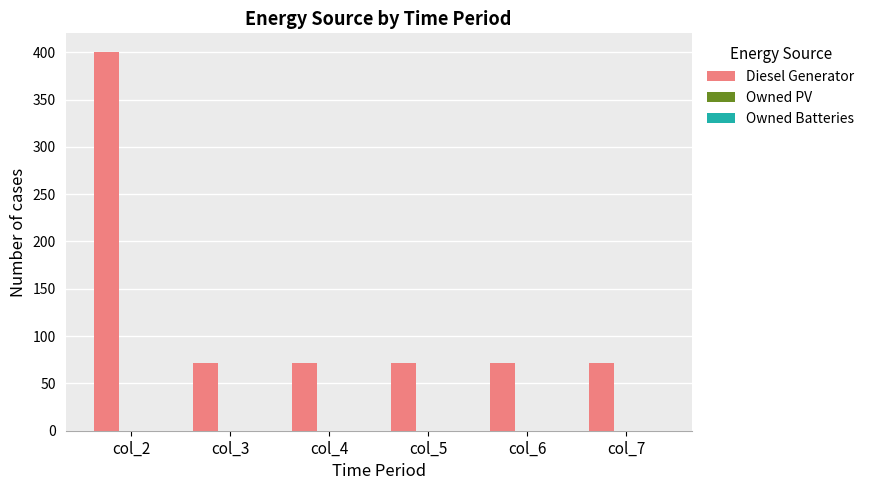

Which label corresponds to the largest value in the chart?

col_2